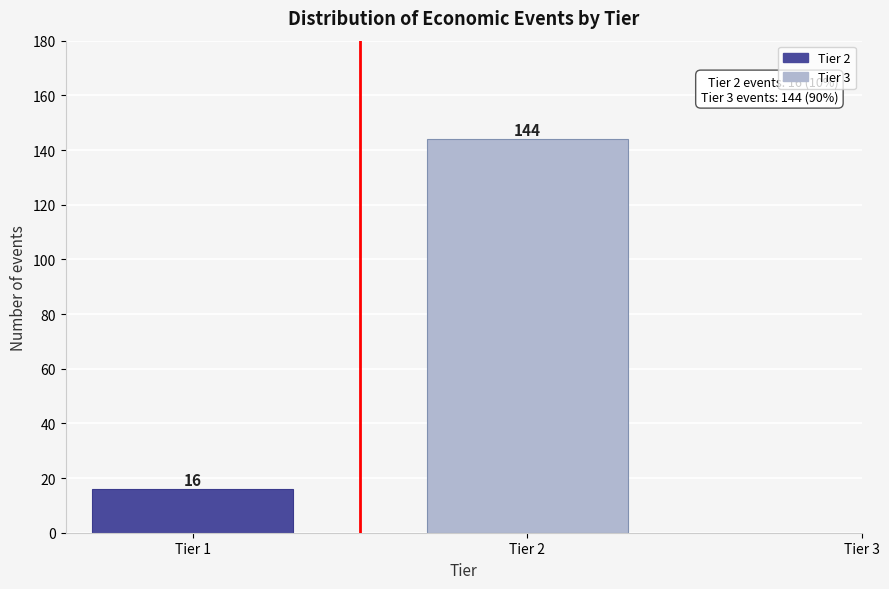

Reading left to right, transcribe all the data shown in this chart.

16	144